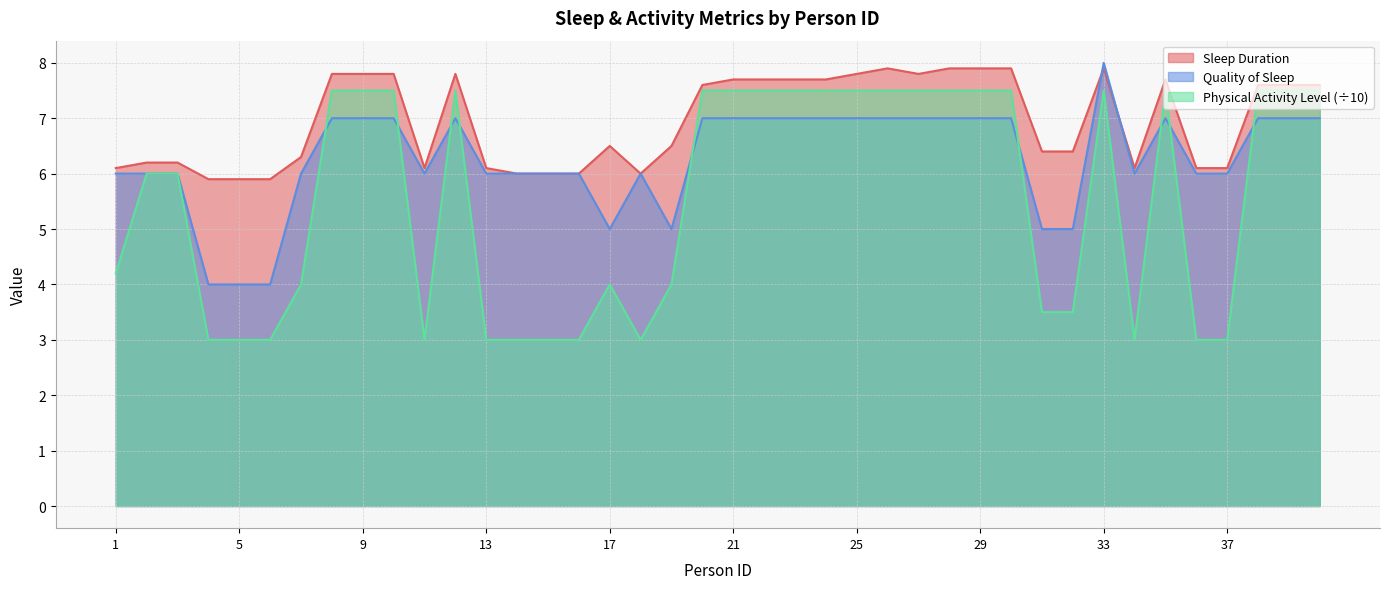

True or false: Quality of Sleep has more than 1 interior local peaks.

True